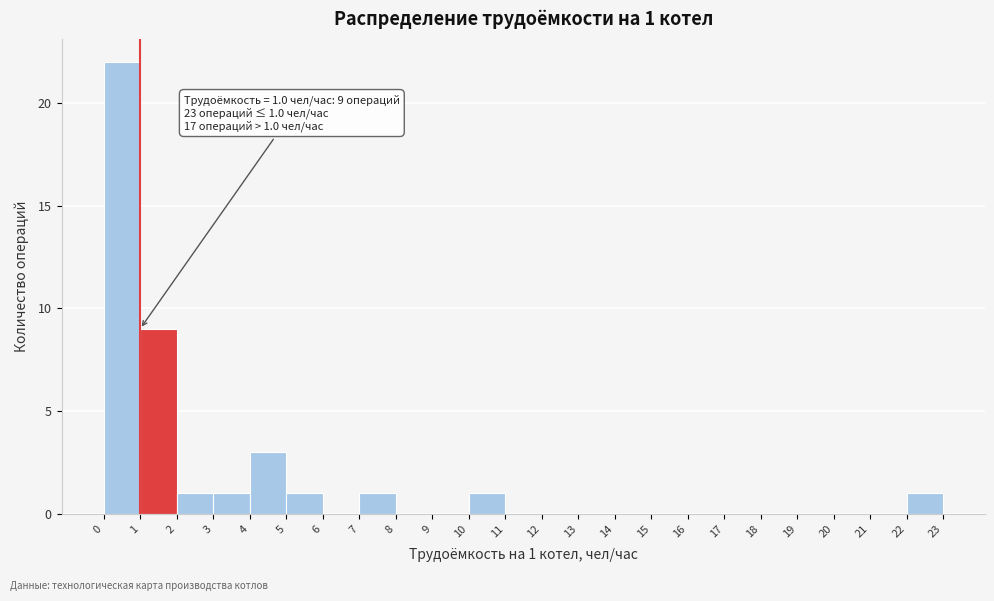

Which range on the x-axis has the tallest bar?

0 to 1